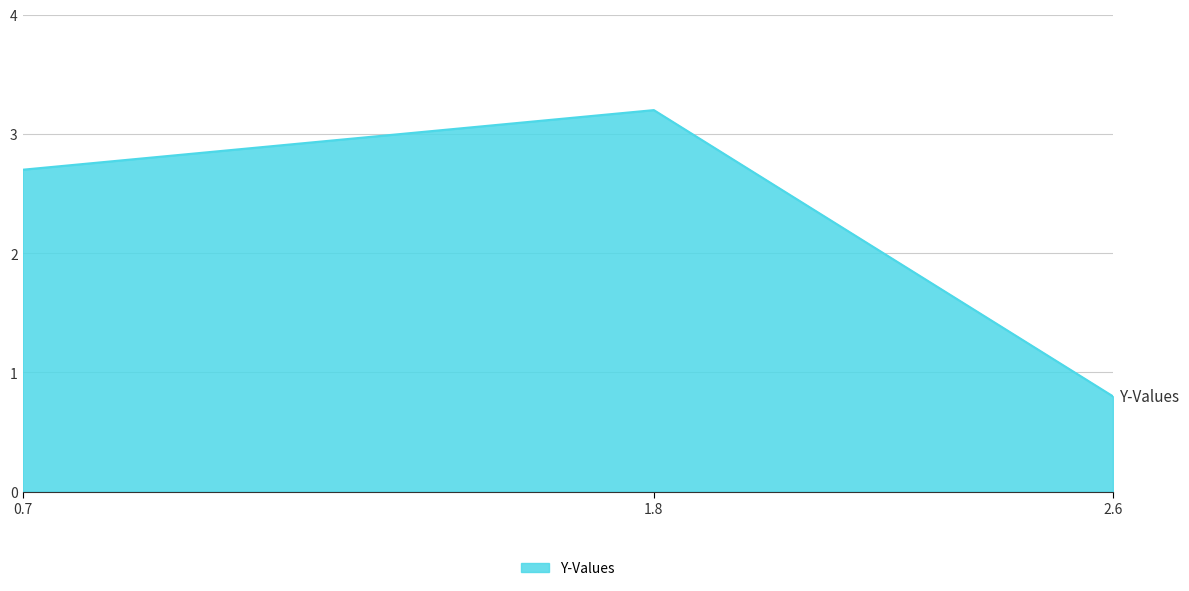

Rank the categories by value from lowest to highest.

2.6, 0.7, 1.8